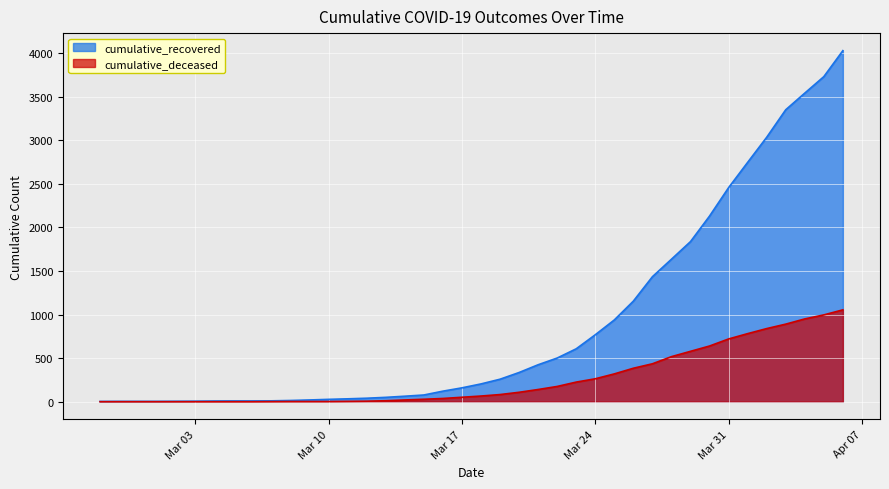

What is the spread (max minus min) of values at 2020-04-04?

2591